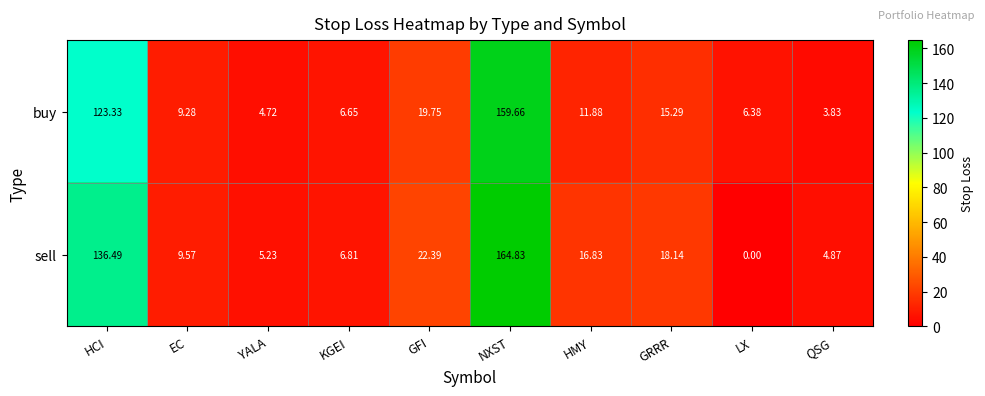

Which series has the largest total across all categories?

sell